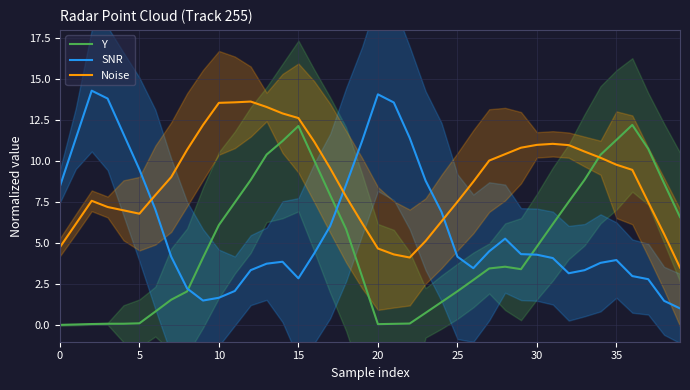

True or false: Y has more than 2 points higher than both neighbors.

True